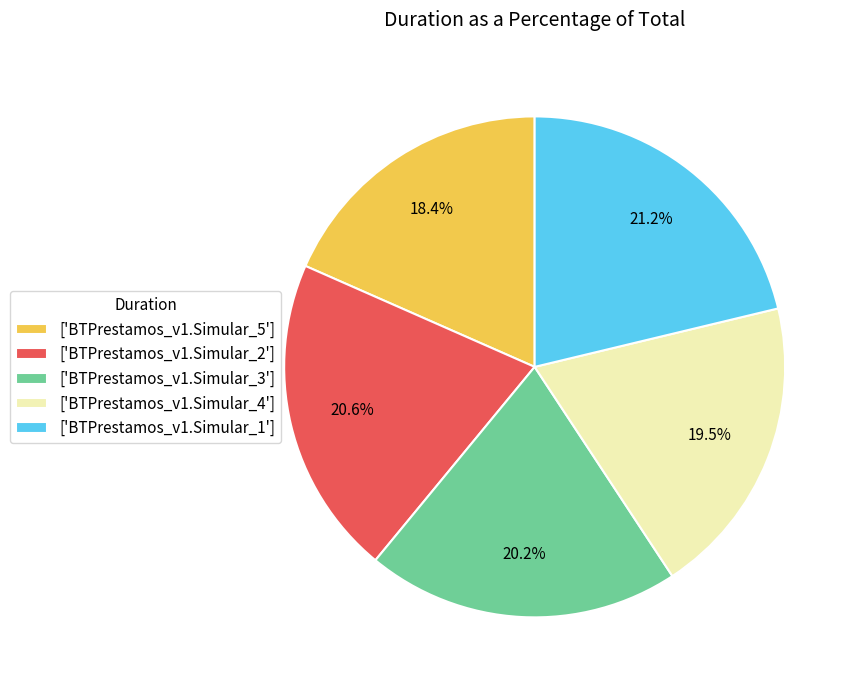

How much of the chart is everything except ['BTPrestamos_v1.Simular_3']?

79.8%